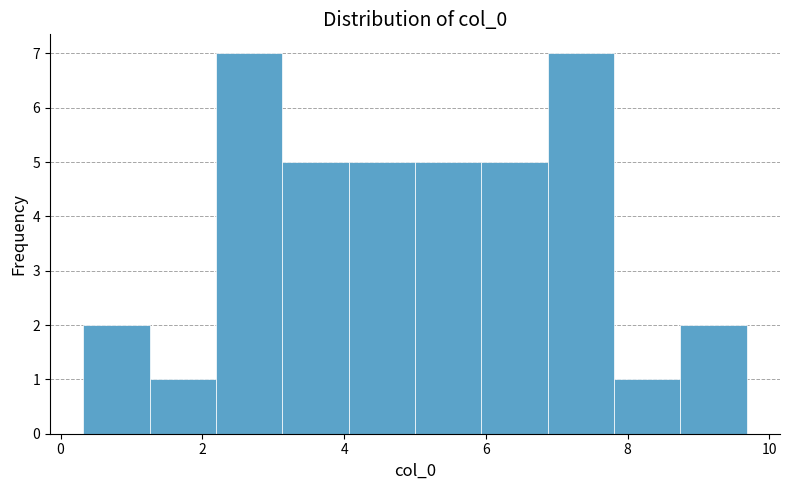

Reading left to right, list every bar in this chart as the range it spans on the x-axis followed by its height. Neither the bar edges nor the heights are printed on the chart, so give them approximately, as read against the axes.

0.4 to 1.2: 2
1.2 to 2.2: 1
2.2 to 3.2: 7
3.2 to 4.0: 5
4.0 to 5.0: 5
5.0 to 6.0: 5
6.0 to 6.8: 5
6.8 to 7.8: 7
7.8 to 8.8: 1
8.8 to 9.6: 2